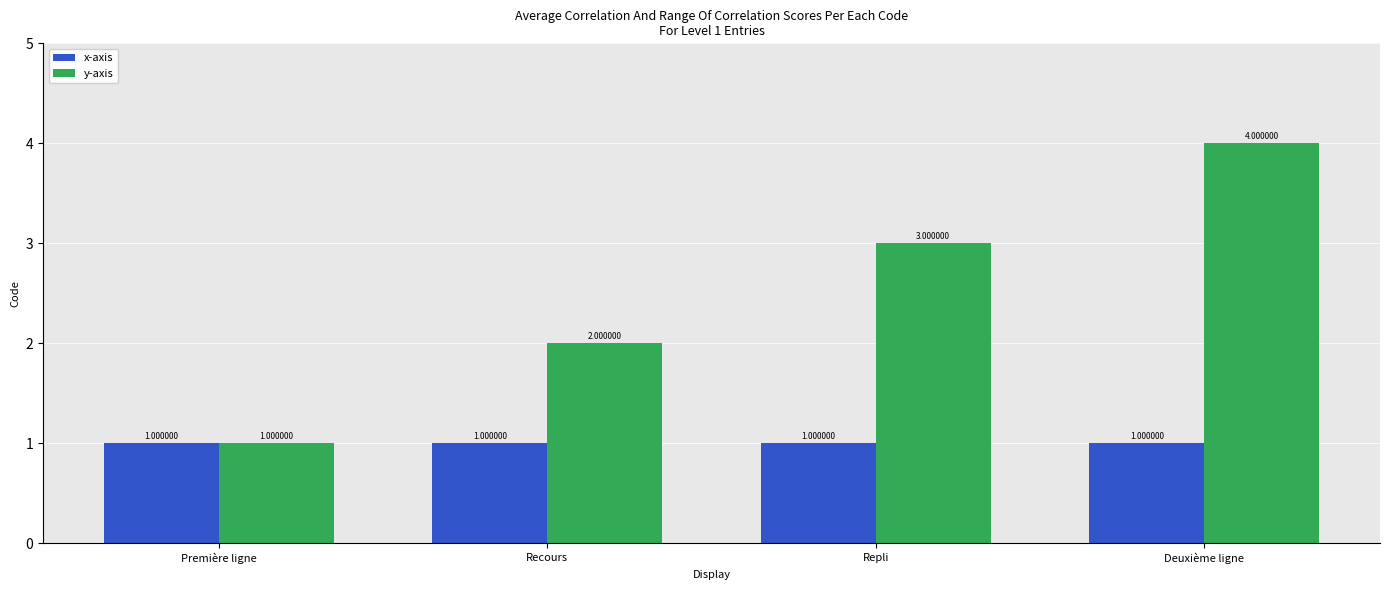

At which category is the sum across all series the highest?

Deuxième ligne